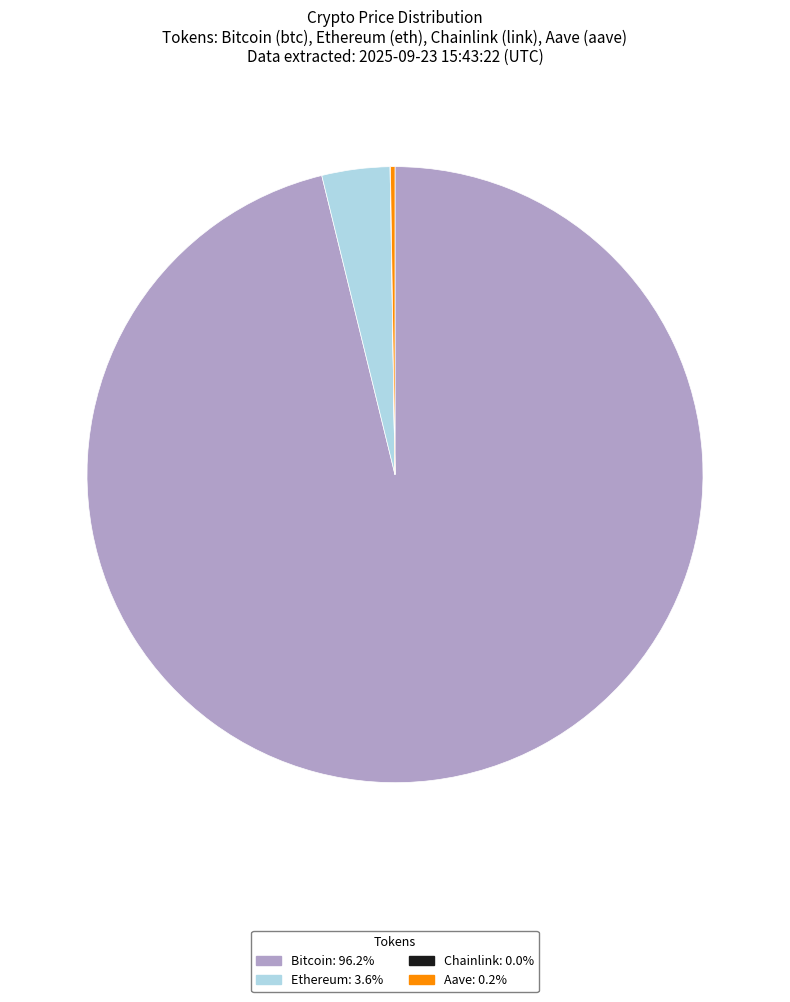

Is Bitcoin: 96.2% the majority of the pie?

Yes